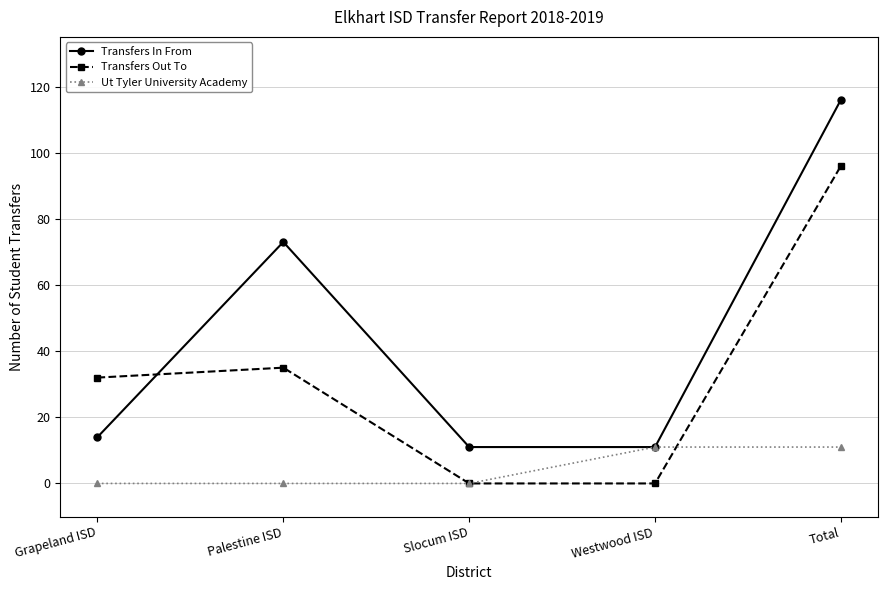

What is the label of the 1st point from the right?

Total